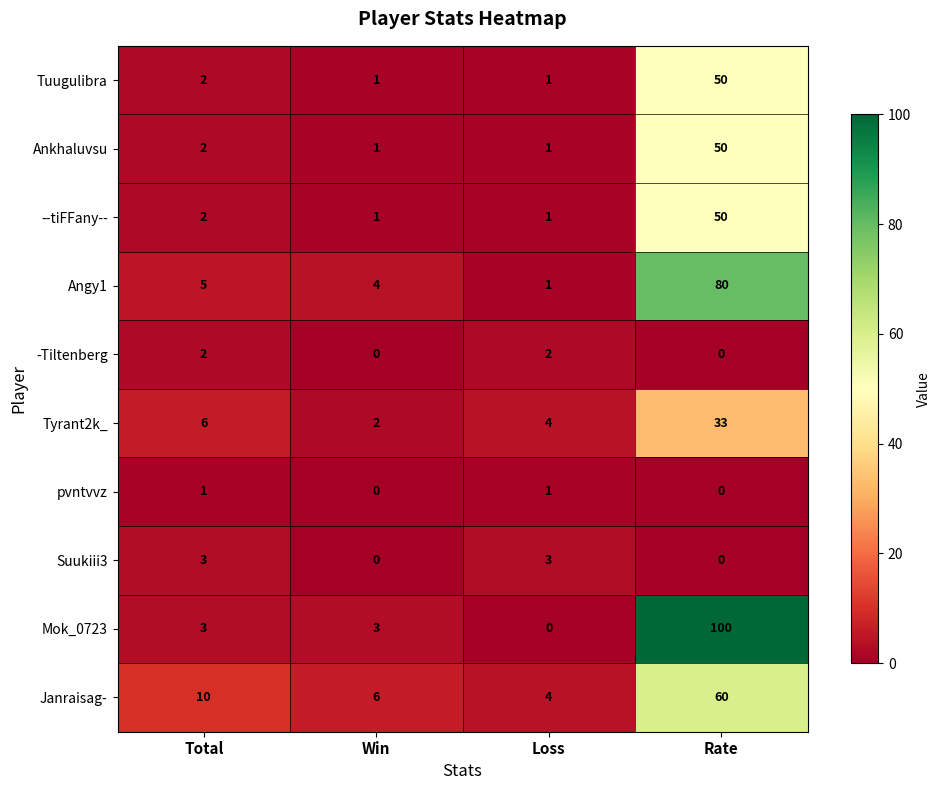

What is the total value across all series at Win?

18